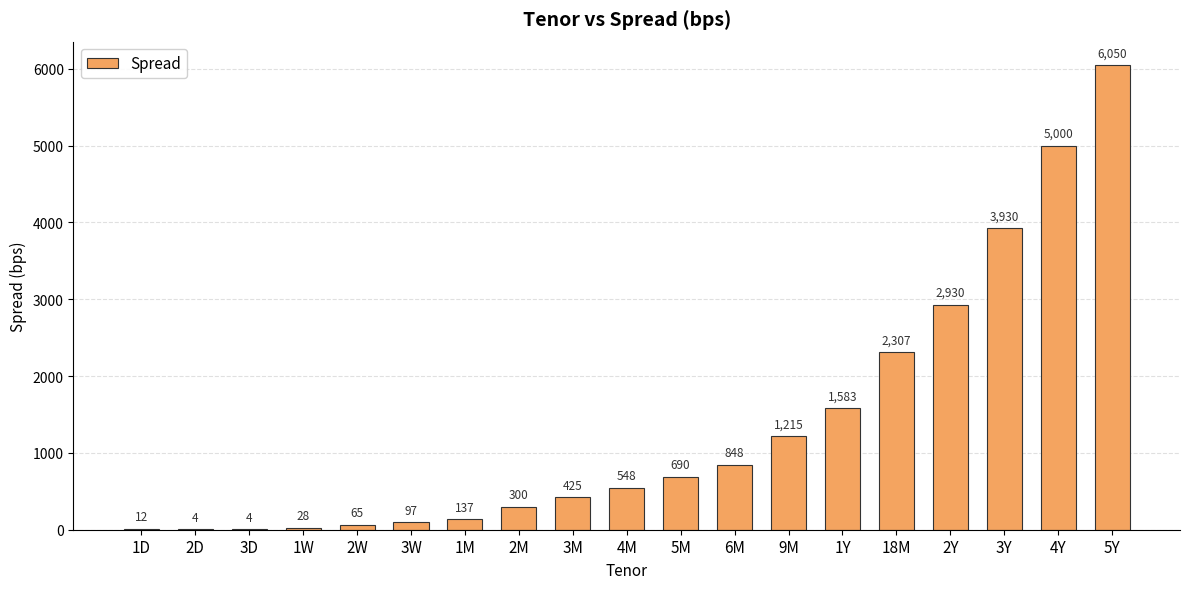

How many distinct data groups are displayed?

1